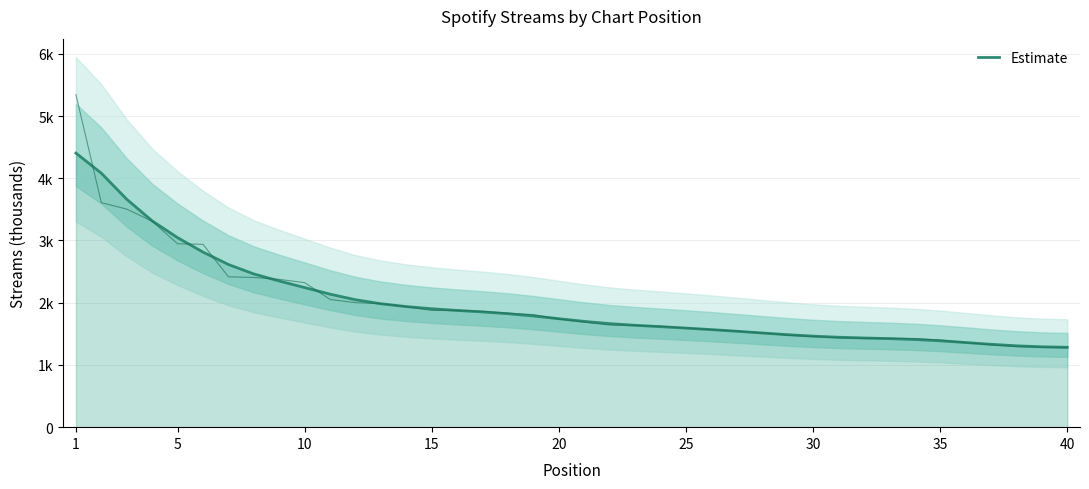

True or false: the data shows 3460.2 at 12.

False